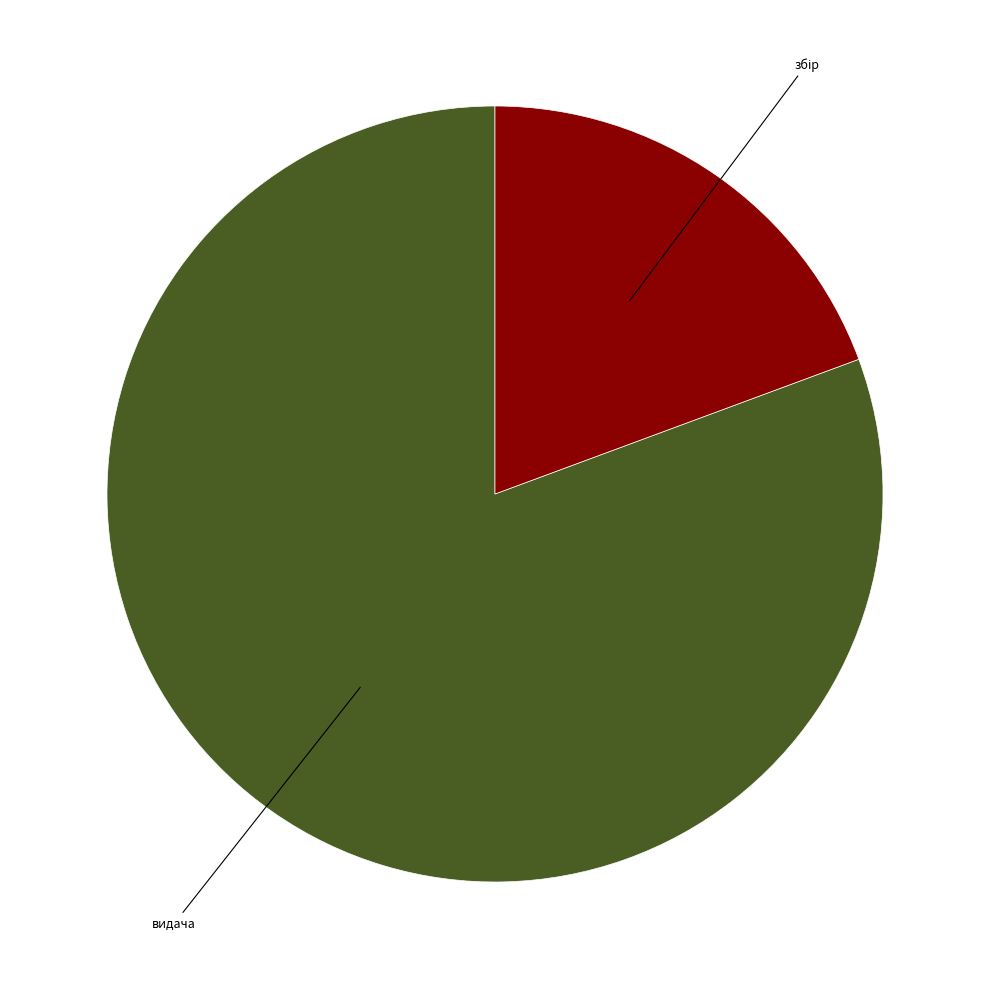

Is there any slice that represents more than half of the pie?

Yes